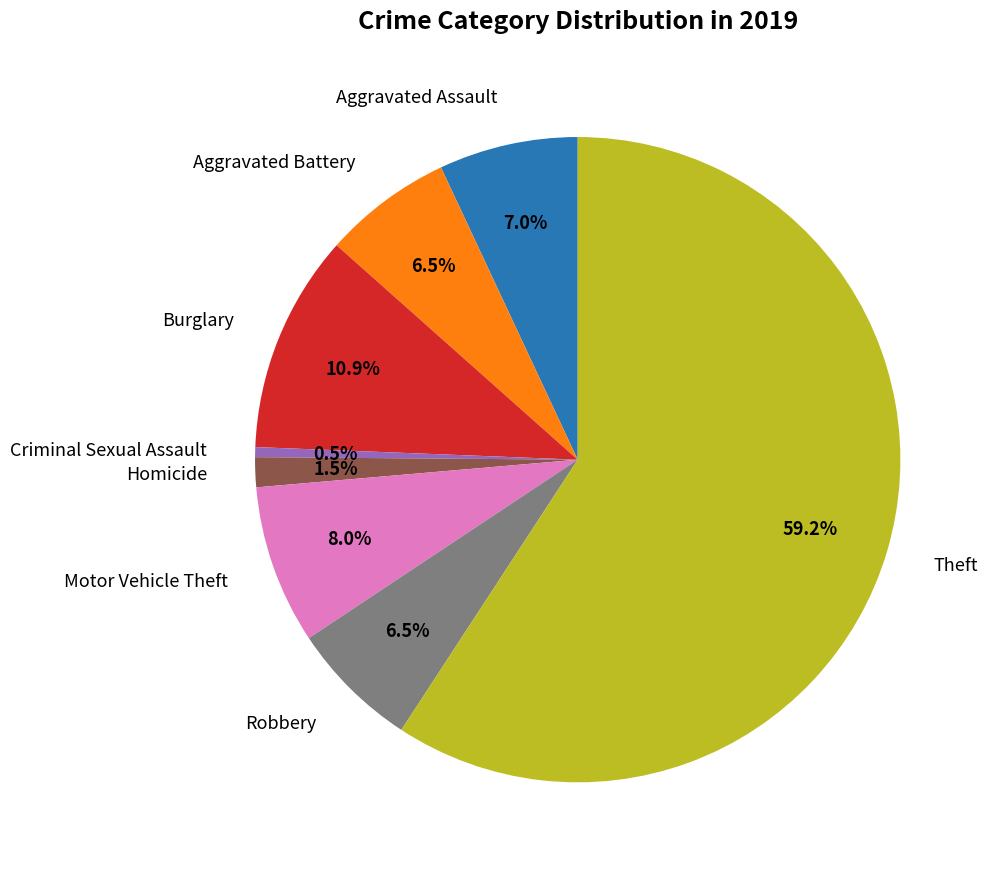

Does any single category account for the majority?

Yes